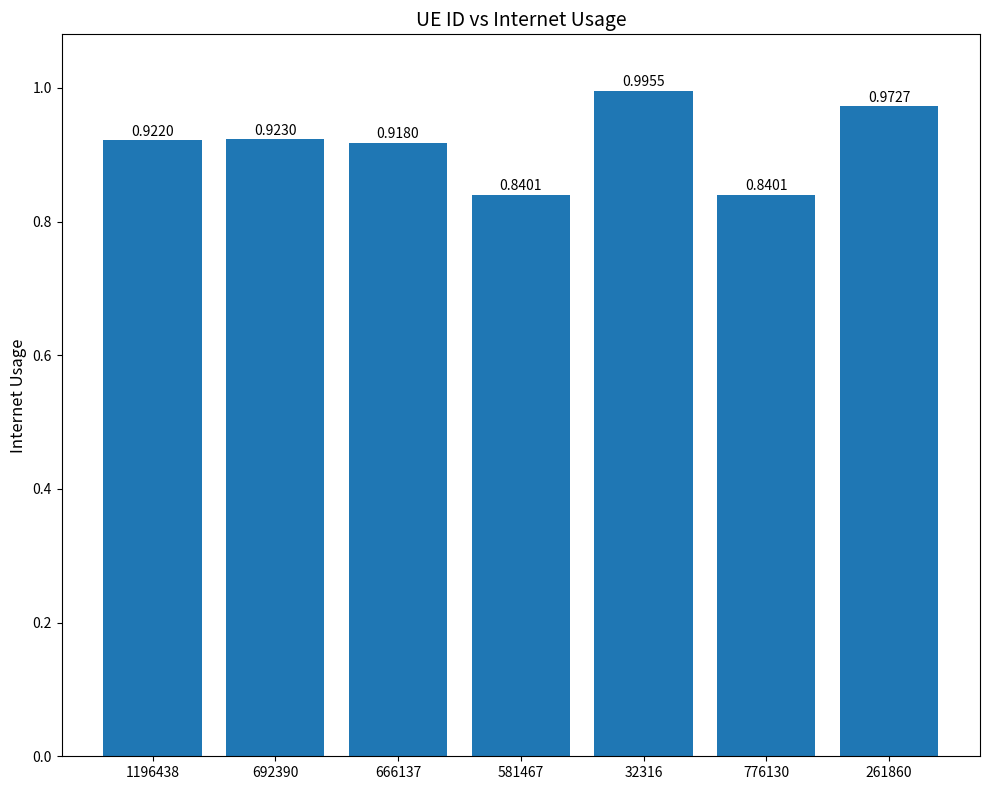

Which label corresponds to the largest value in the chart?

32316